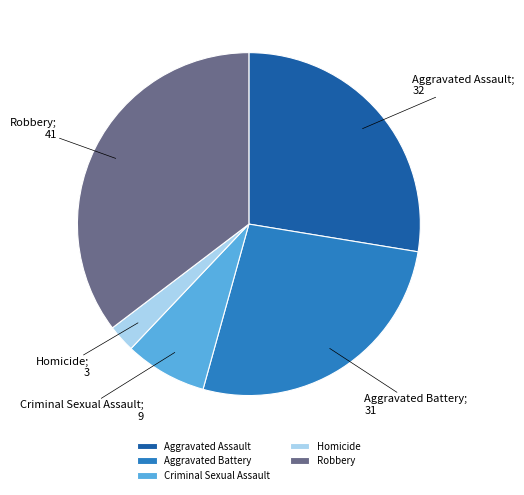

True or false: Aggravated Assault accounts for 37% of the total.

False